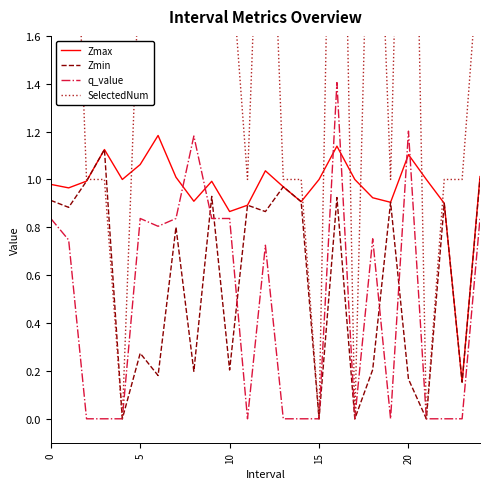

Which category has the highest value in the Zmax series?

6